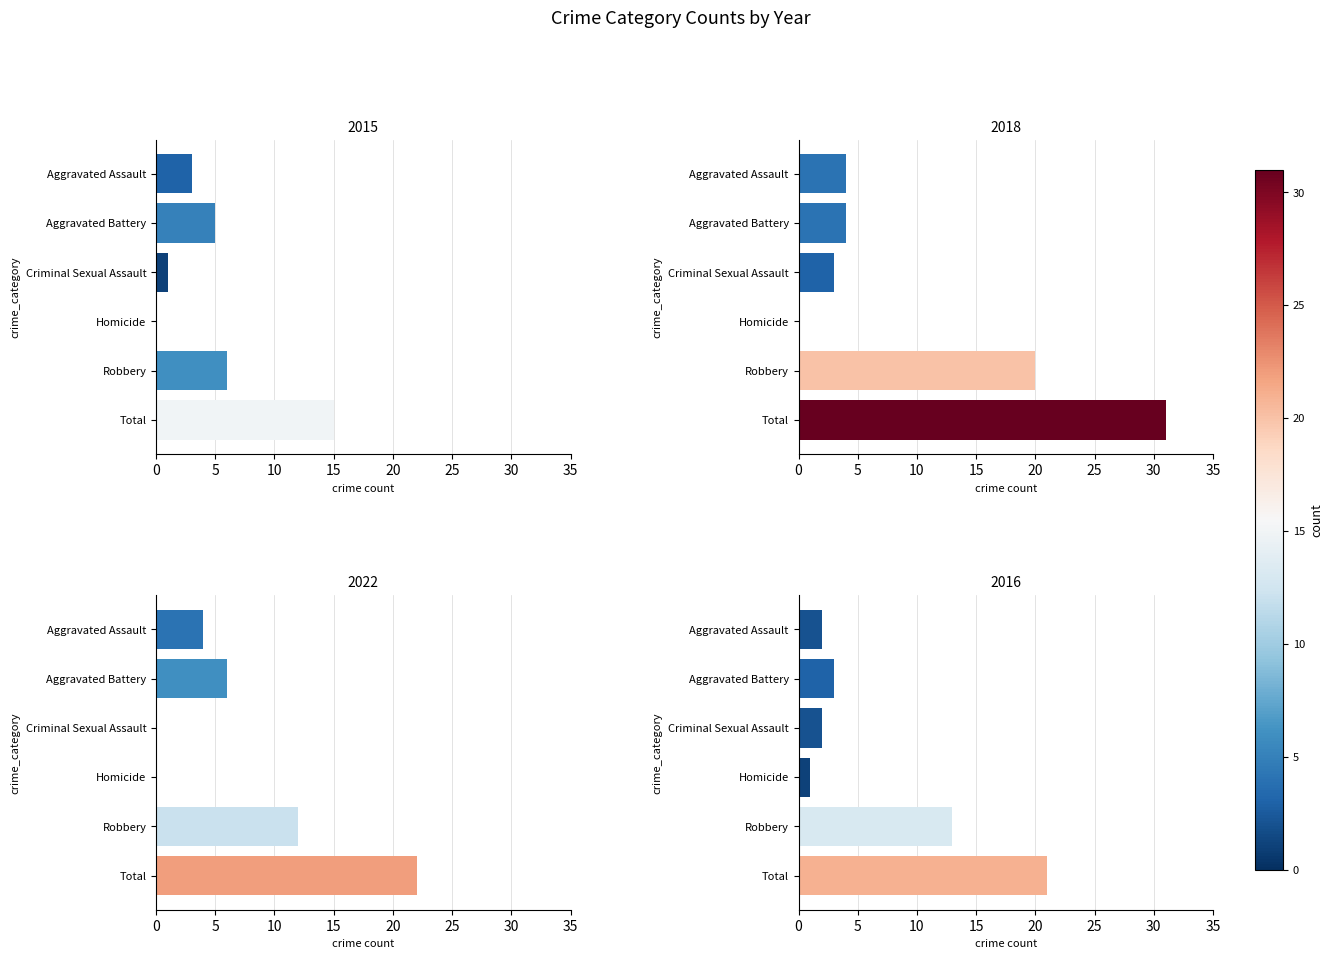

The value of 2022 at Criminal Sexual Assault is 0. True or false?

True